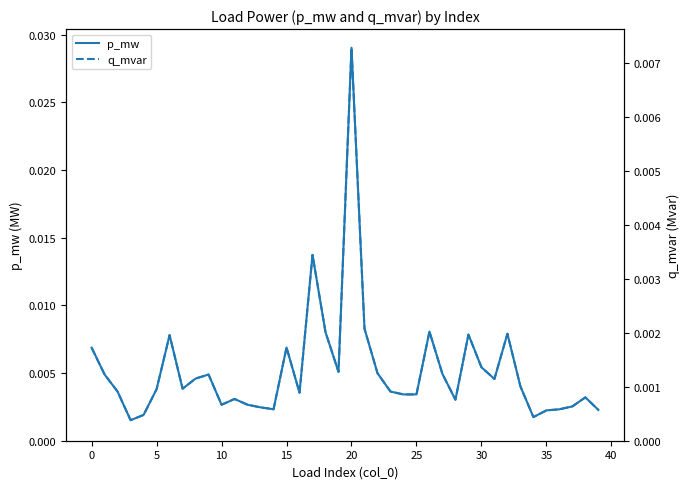

True or false: q_mvar and p_mw intersect in this chart.

False